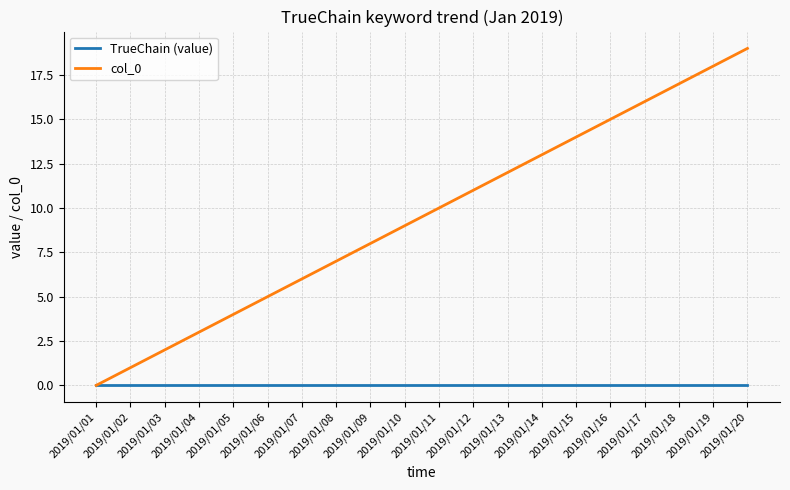

Does the chart have visible grid lines?

Yes